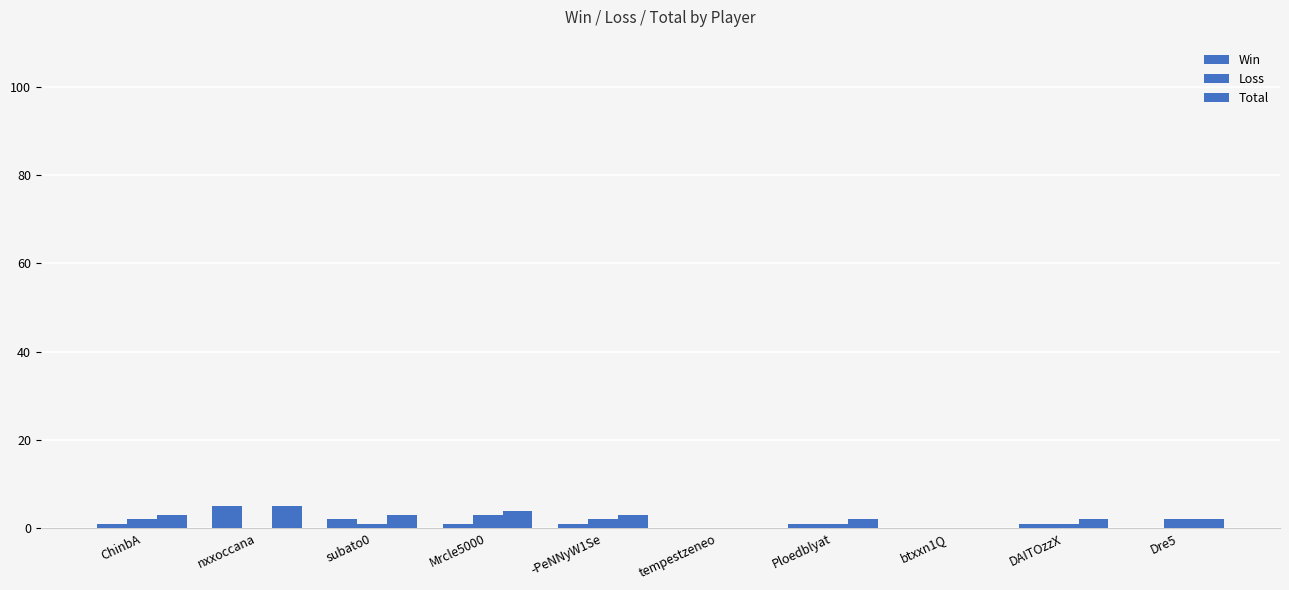

How many distinct data groups are displayed?

3